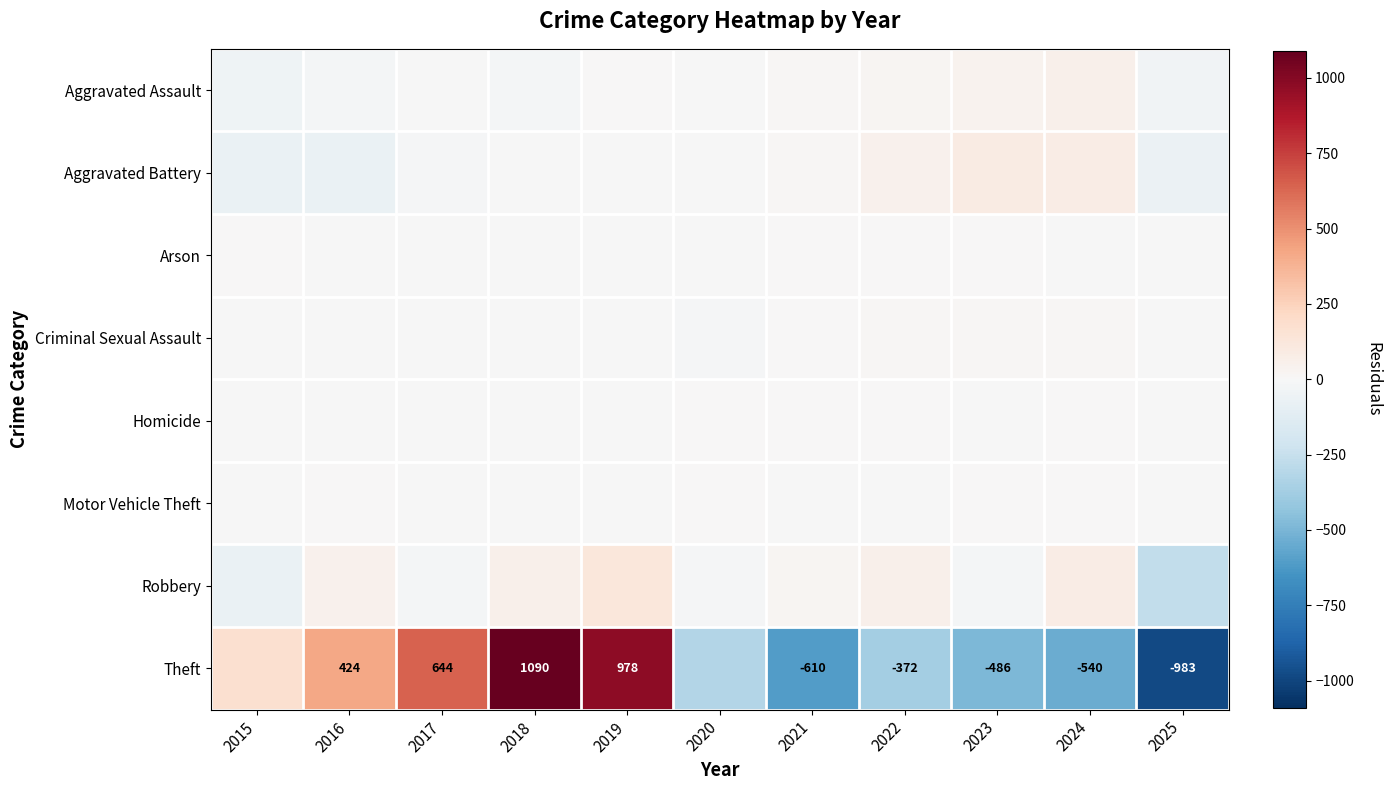

What is the sum of the Robbery values at 2018 and 2021?

77.1